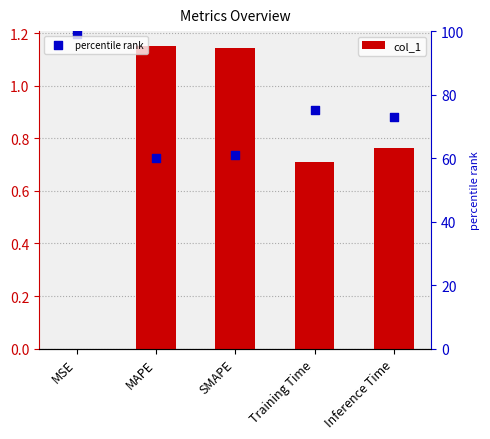

What is the total value across all series at Training Time?

75.7